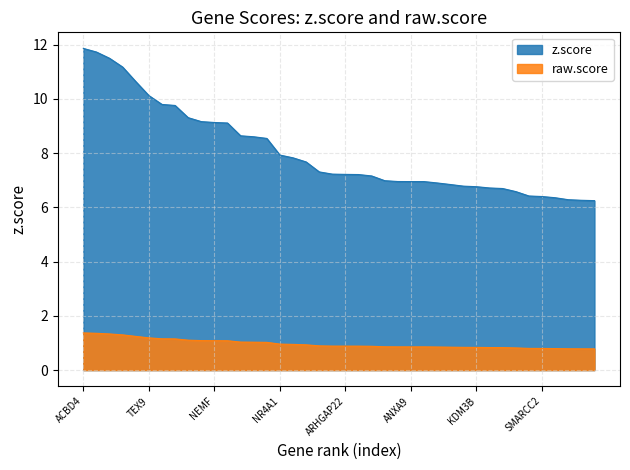

What is the difference between the second highest and second lowest values in the raw.score series?

0.6